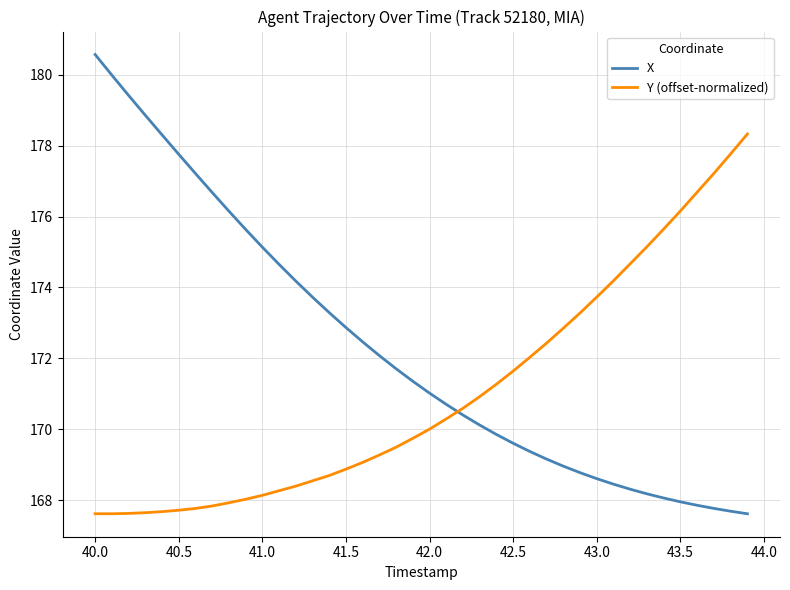

Which series ends up on top after the final intersection of X and Y (offset-normalized)?

Y (offset-normalized)